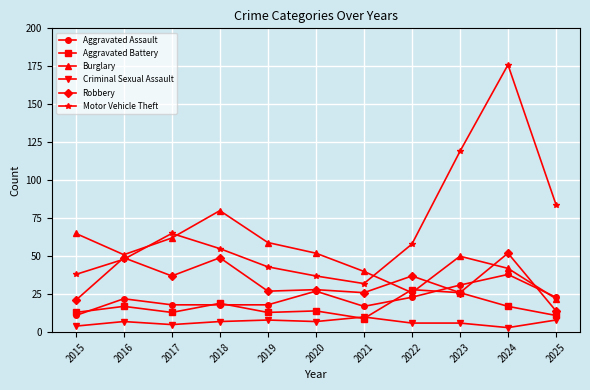

What is the spread (max minus min) of values at 2023?

113